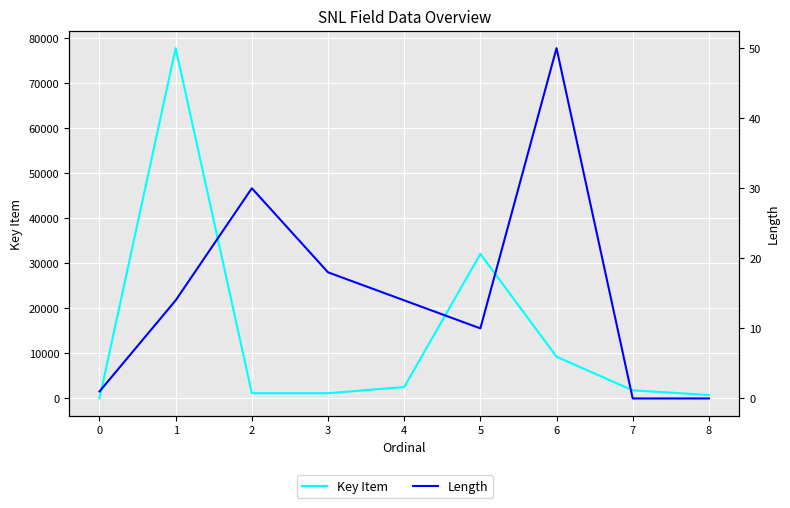

What is the total value across all series at 7?

1805